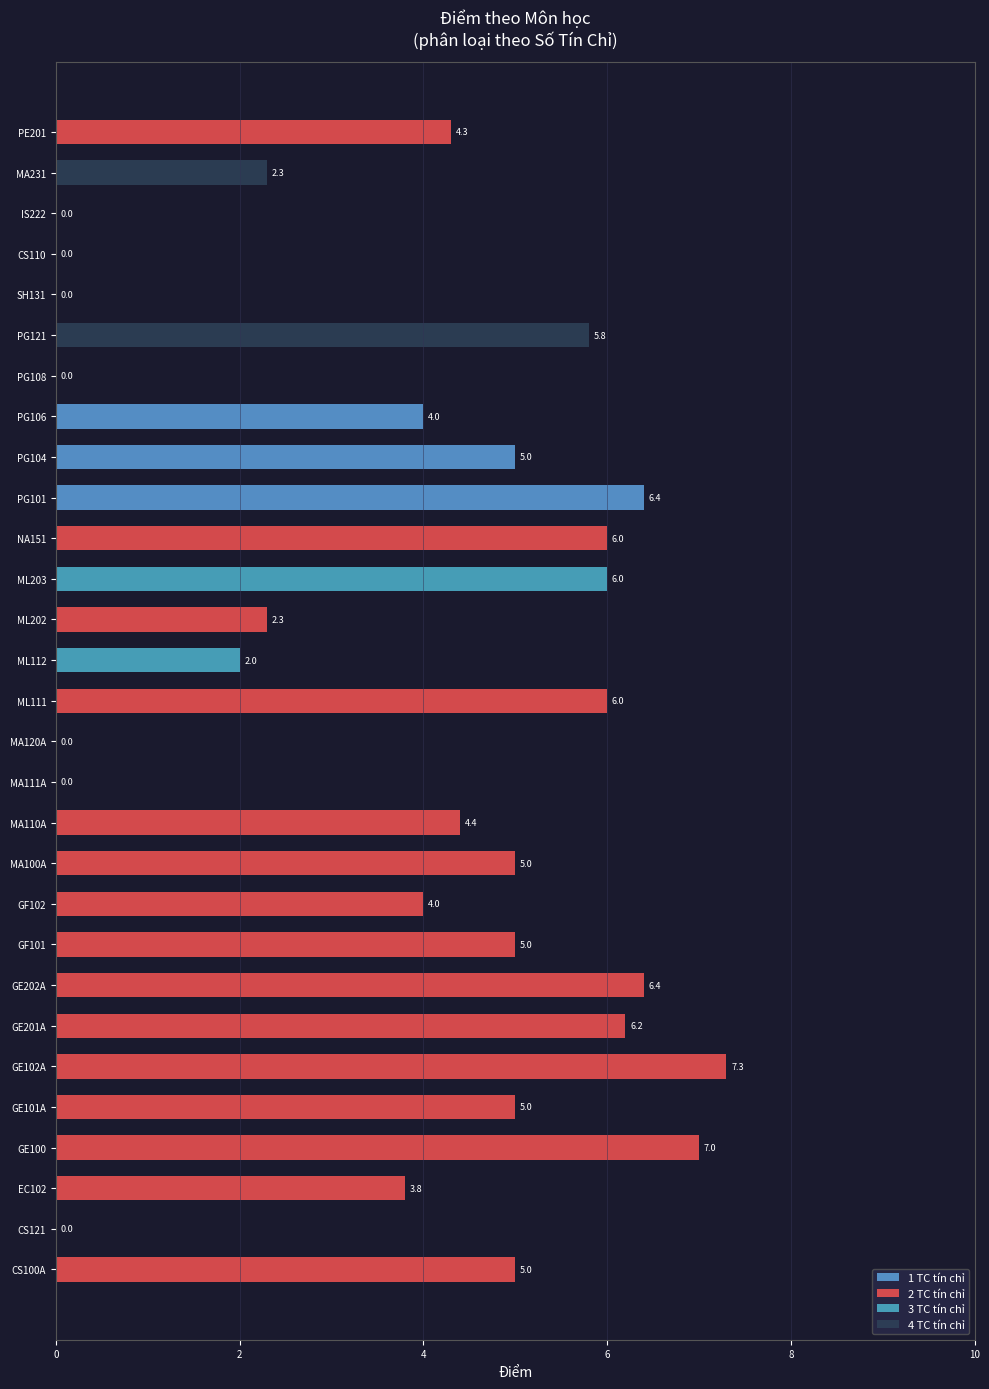

Reading left to right, what are all the values shown in this chart?

5.0	0.0	3.8	7.0	5.0	7.3	6.2	6.4	5.0	4.0	5.0	4.4	0.0	0.0	6.0	2.0	2.3	6.0	6.0	6.4	5.0	4.0	0.0	5.8	0.0	0.0	0.0	2.3	4.3